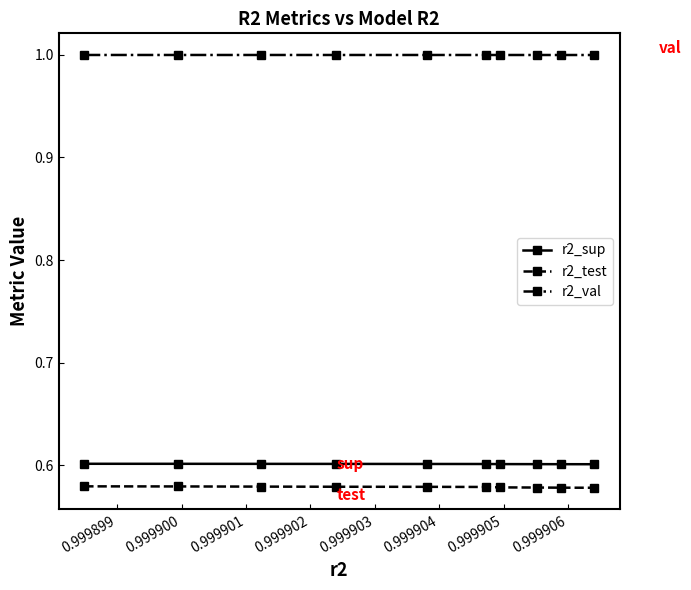

Which series has the largest total across all categories?

r2_val